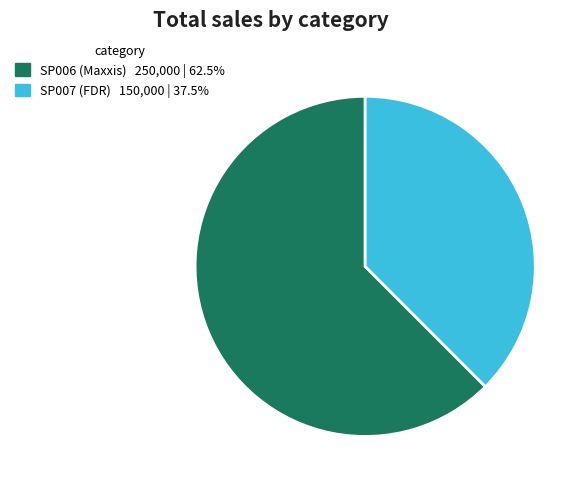

What is the smallest slice in the pie chart?

SP007 (FDR)